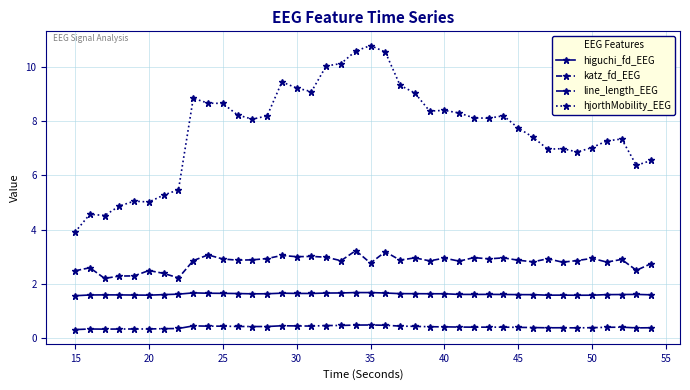

What is the difference between the maximum and minimum values in the hjorthMobility_EEG series?

6.9